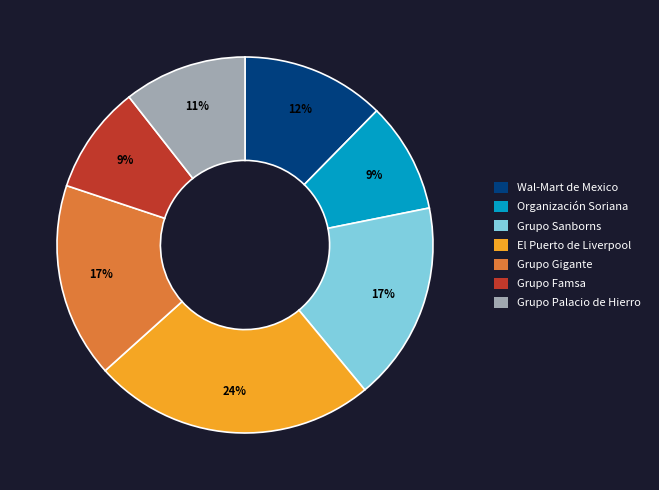

Is Grupo Gigante the majority of the pie?

No